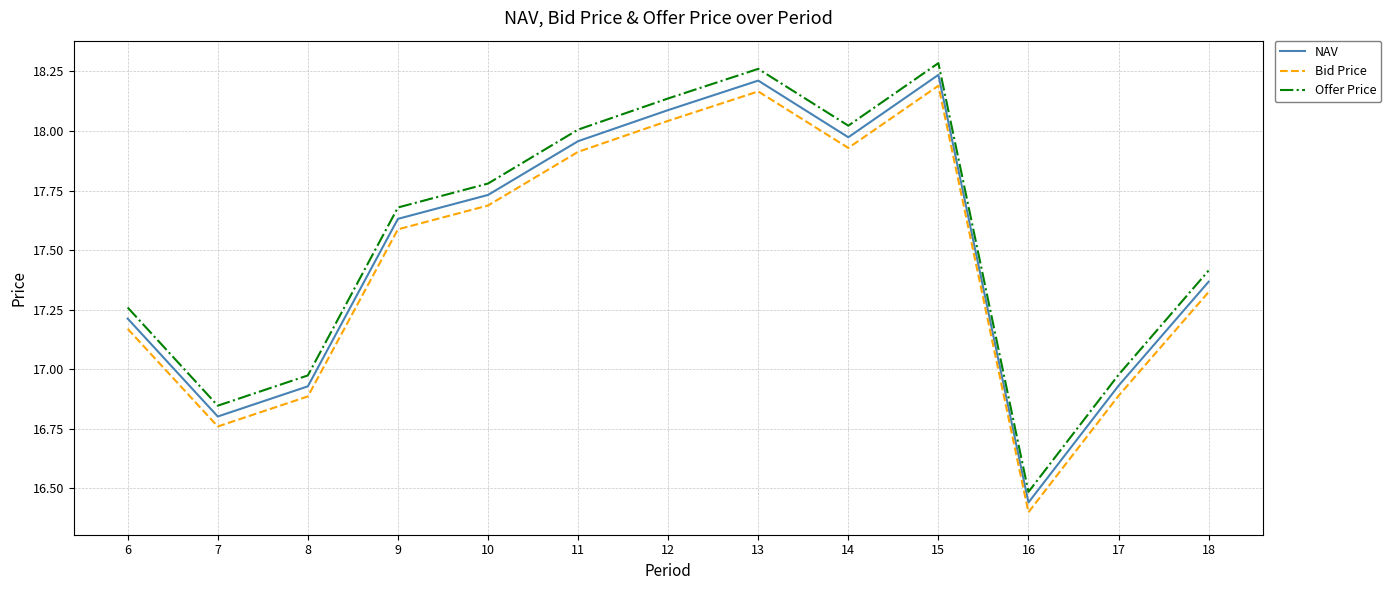

The Offer Price series shows 18.3 at 15. True or false?

True